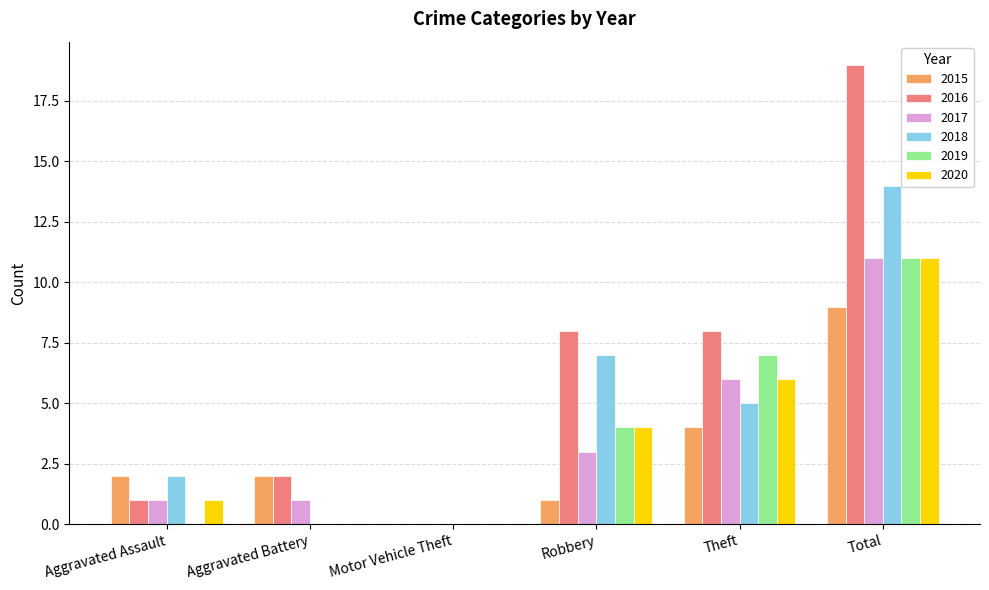

Which series changed the most between Aggravated Assault and Total?

2016